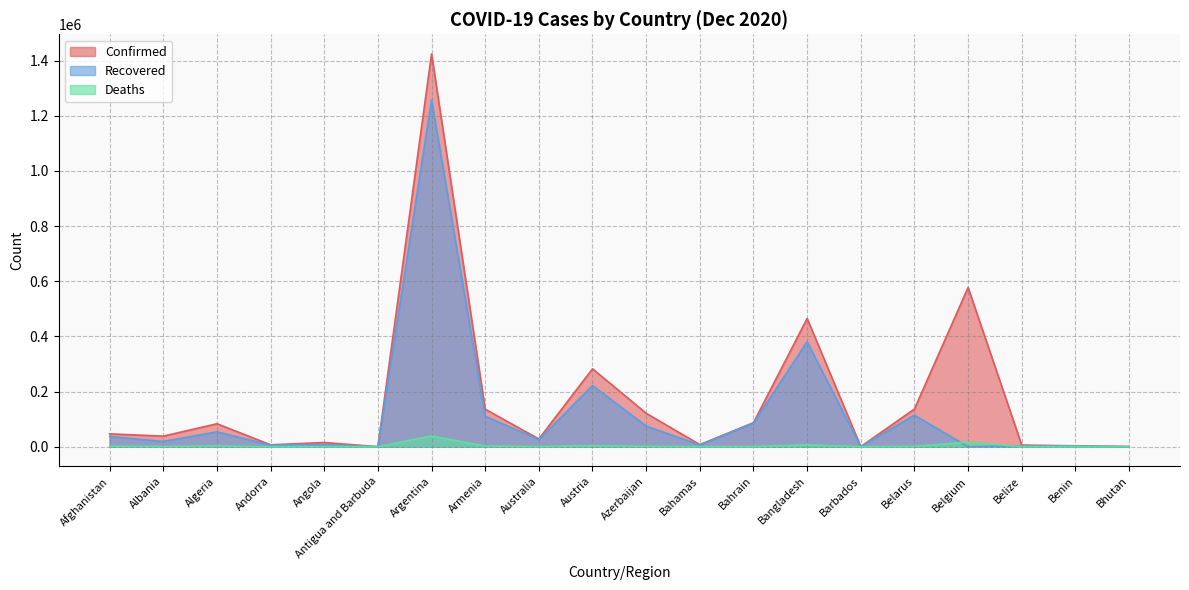

True or false: Deaths has more than 0 points higher than both neighbors.

True